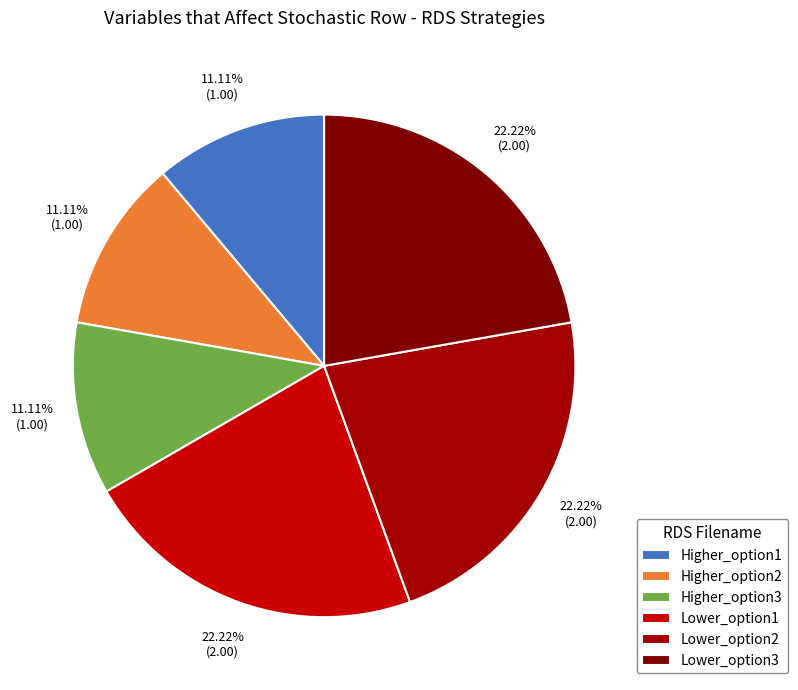

Is it true that Lower_option2 is 36% of the pie?

False